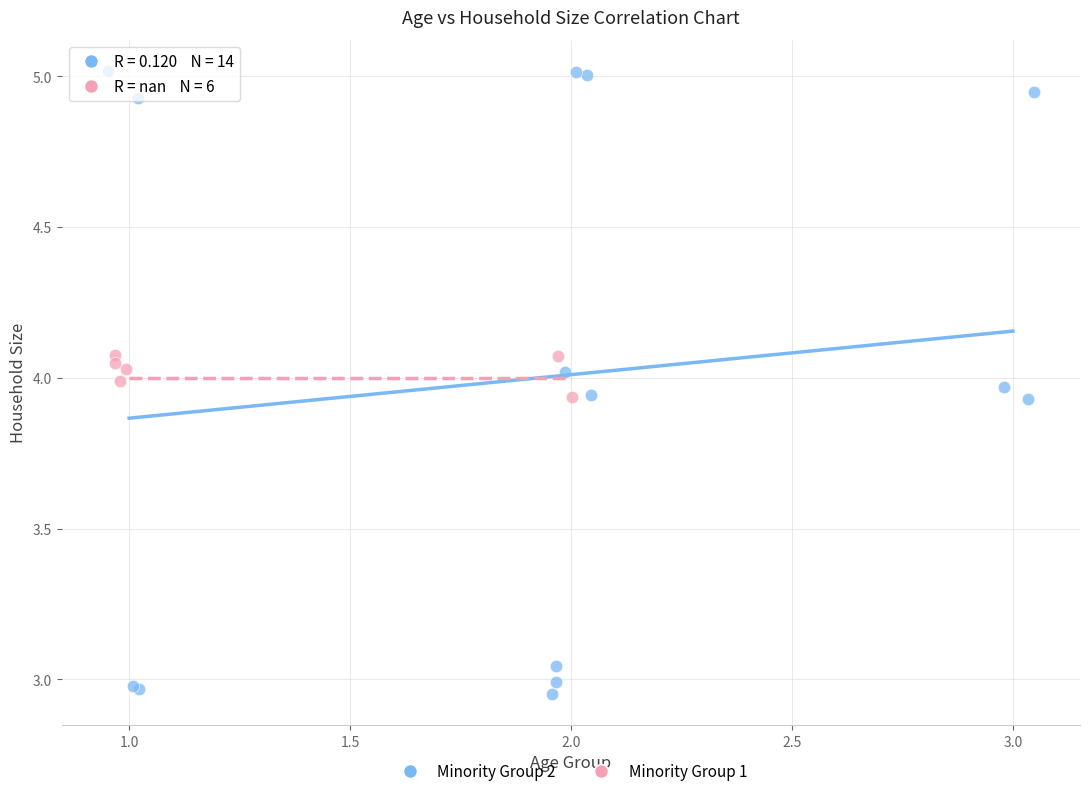

Which series reaches the minimum Y coordinate?

Minority Group 2